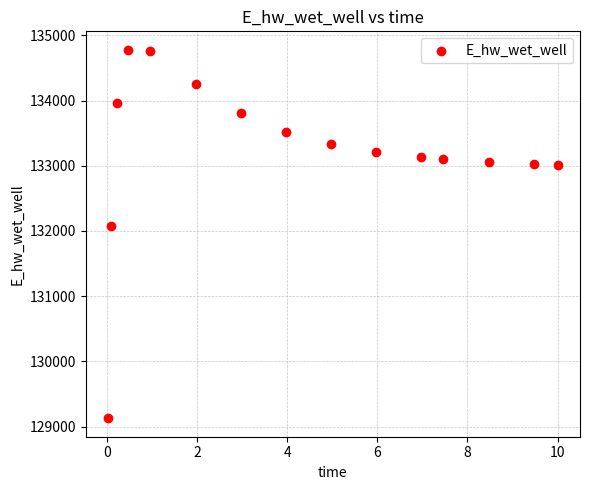

What is the range of X values (max minus min)?

10.0